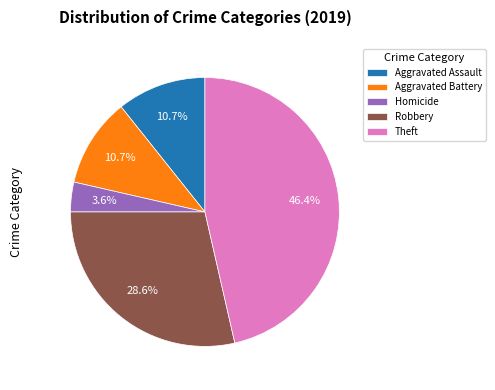

Is there a majority slice in this chart?

No